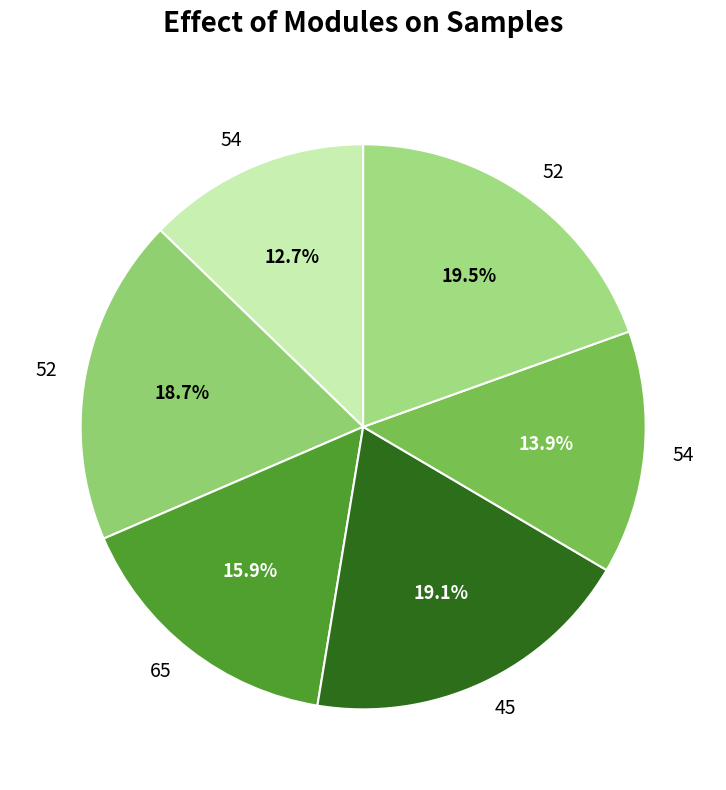

Count the number of slices in the pie.

6